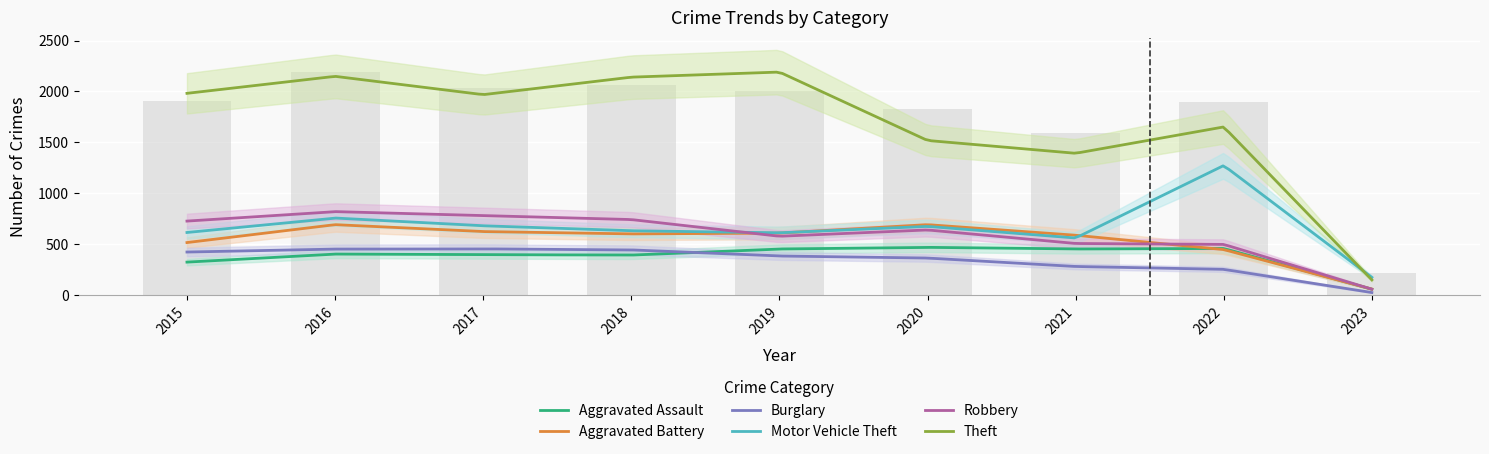

How many values in the Burglary series are below 383?

4